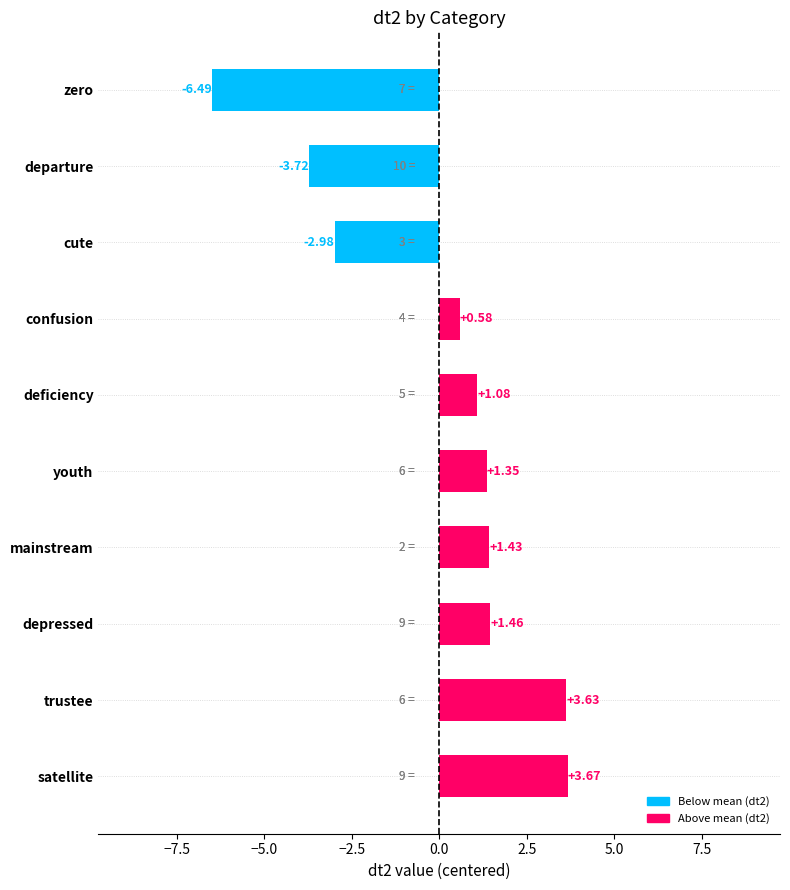

How many groups of bars are there?

10